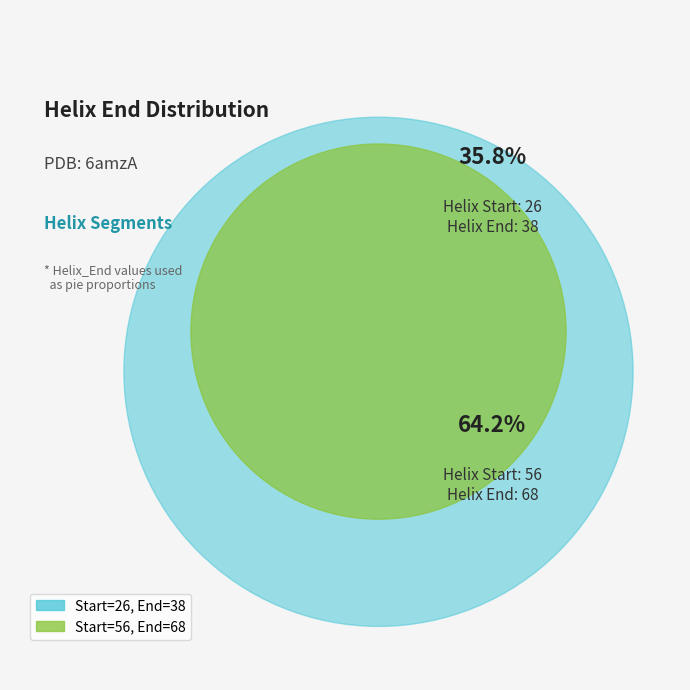

Which category accounts for the majority?

56